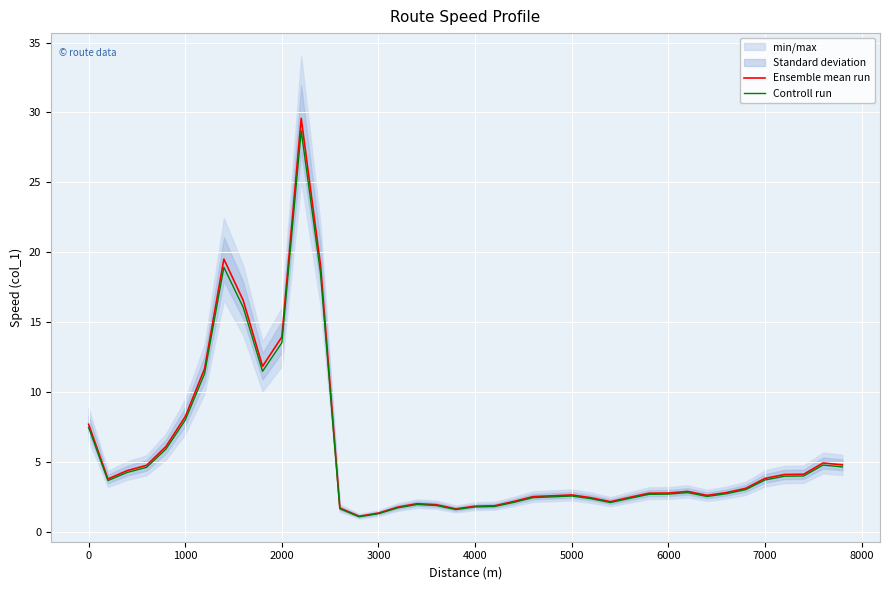

What is the highest value of the Ensemble mean run series?

29.6